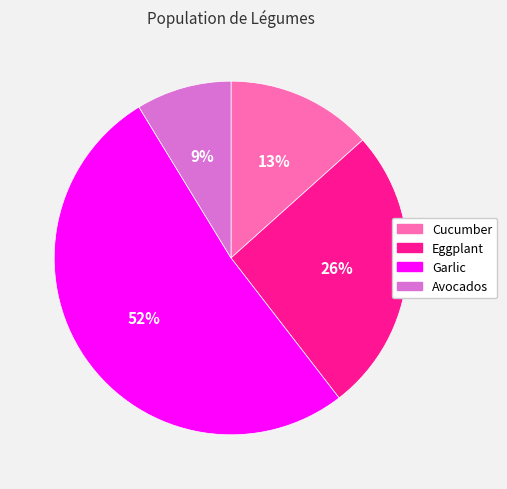

Combined, do Cucumber and Eggplant account for over 50%?

No